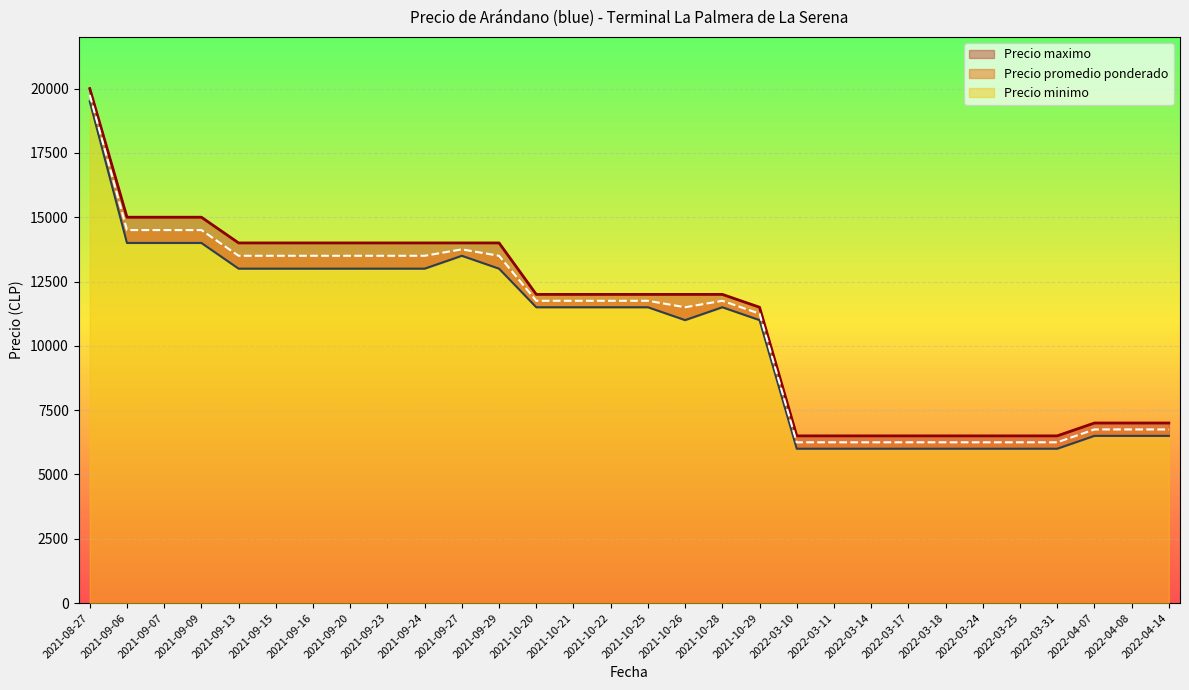

Which series has the largest total across all categories?

Precio maximo